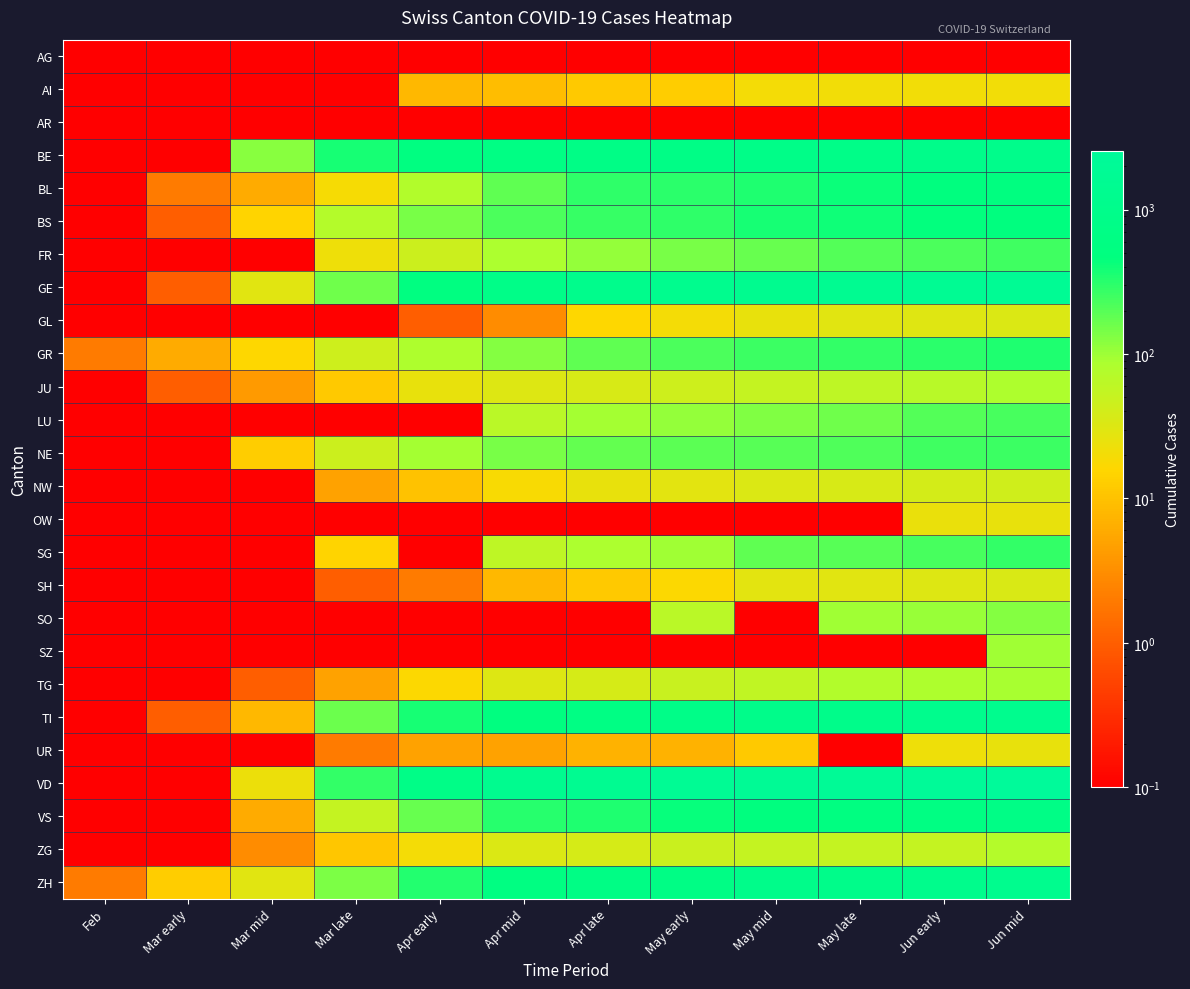

What is the difference between the highest and lowest values at Jun mid?

2545.9